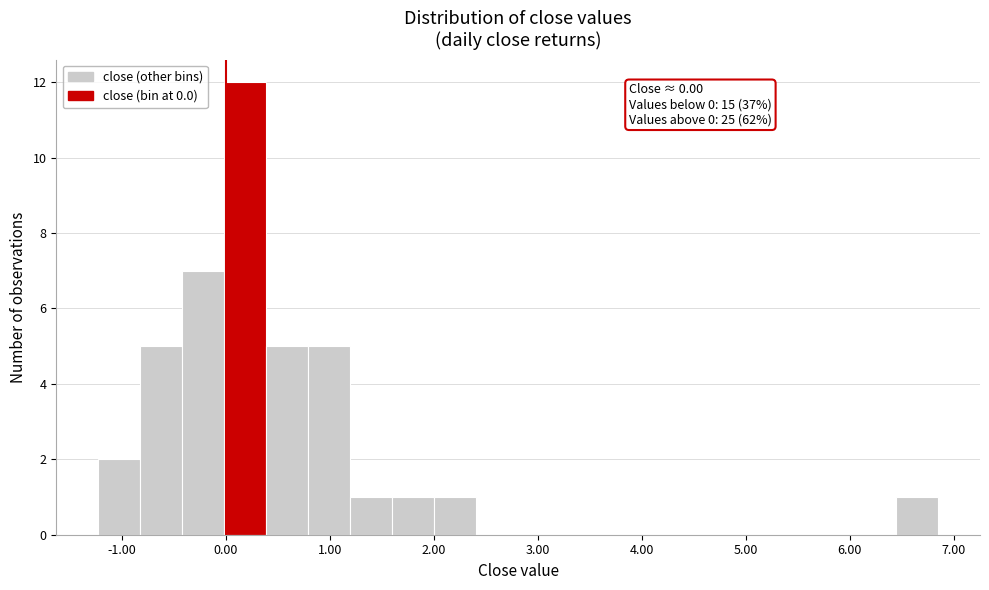

Which range on the x-axis has the tallest bar?

0.0 to 0.4